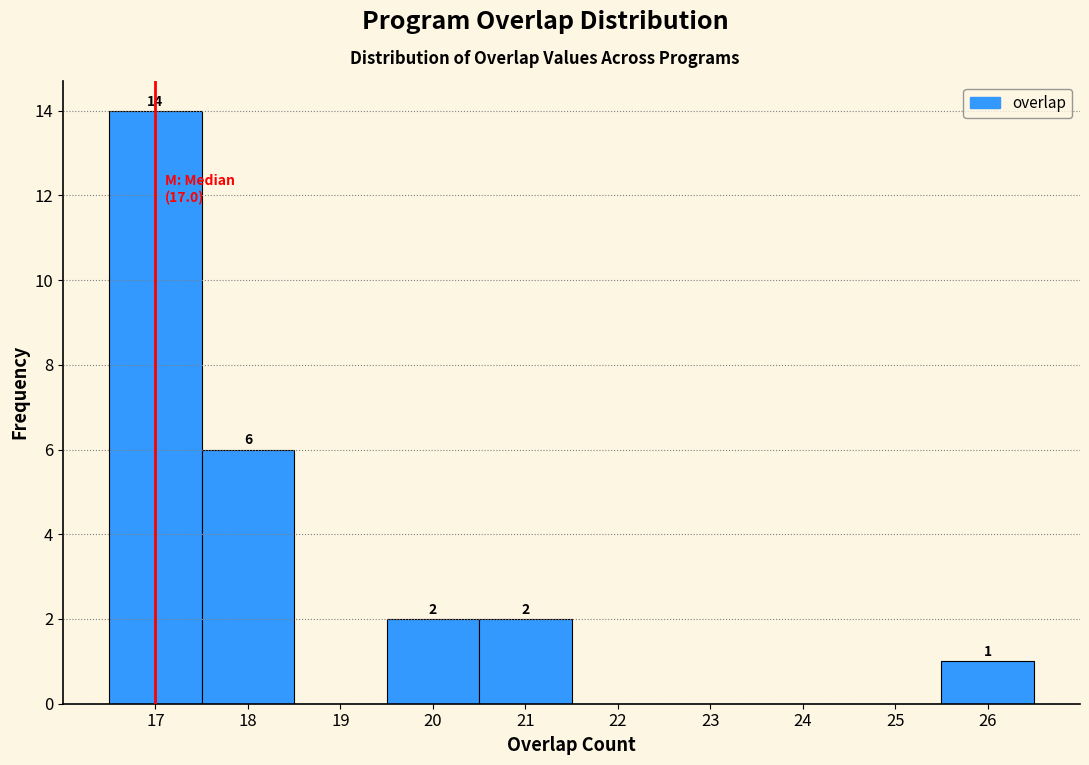

Over which range of the x-axis is the bar tallest?

16.5 to 17.5